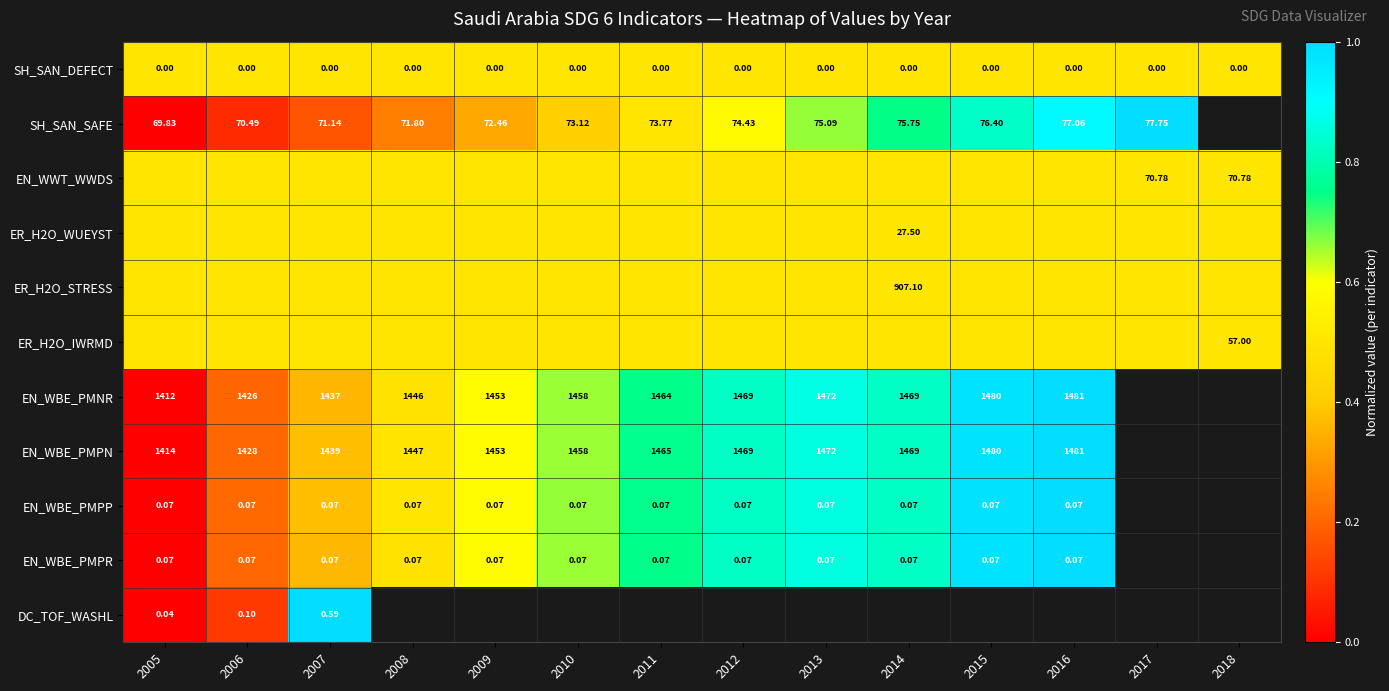

Read the EN_WBE_PMPP value at 2014.

0.8